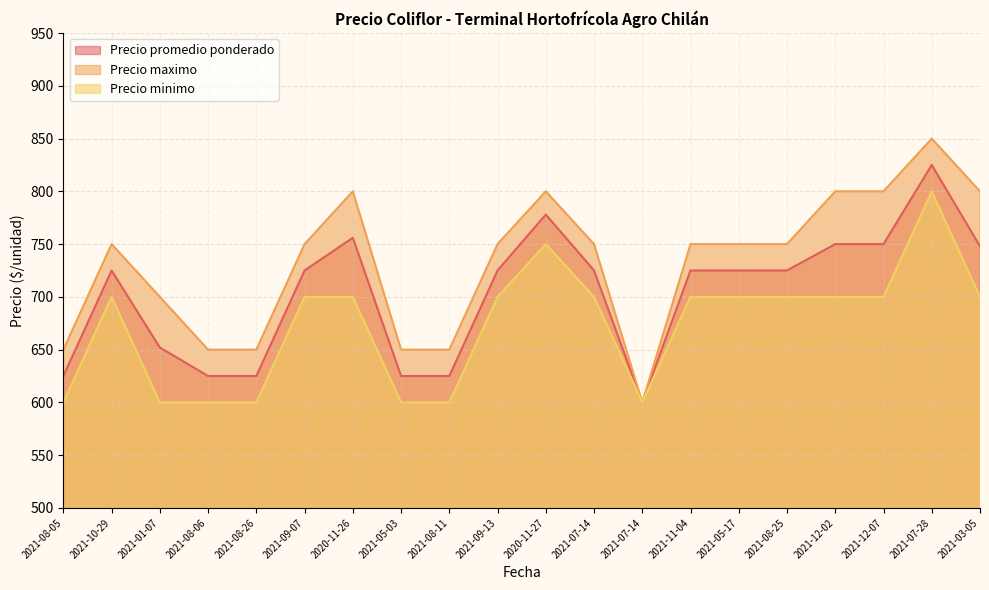

Which label corresponds to the largest value in the chart?

2021-07-28